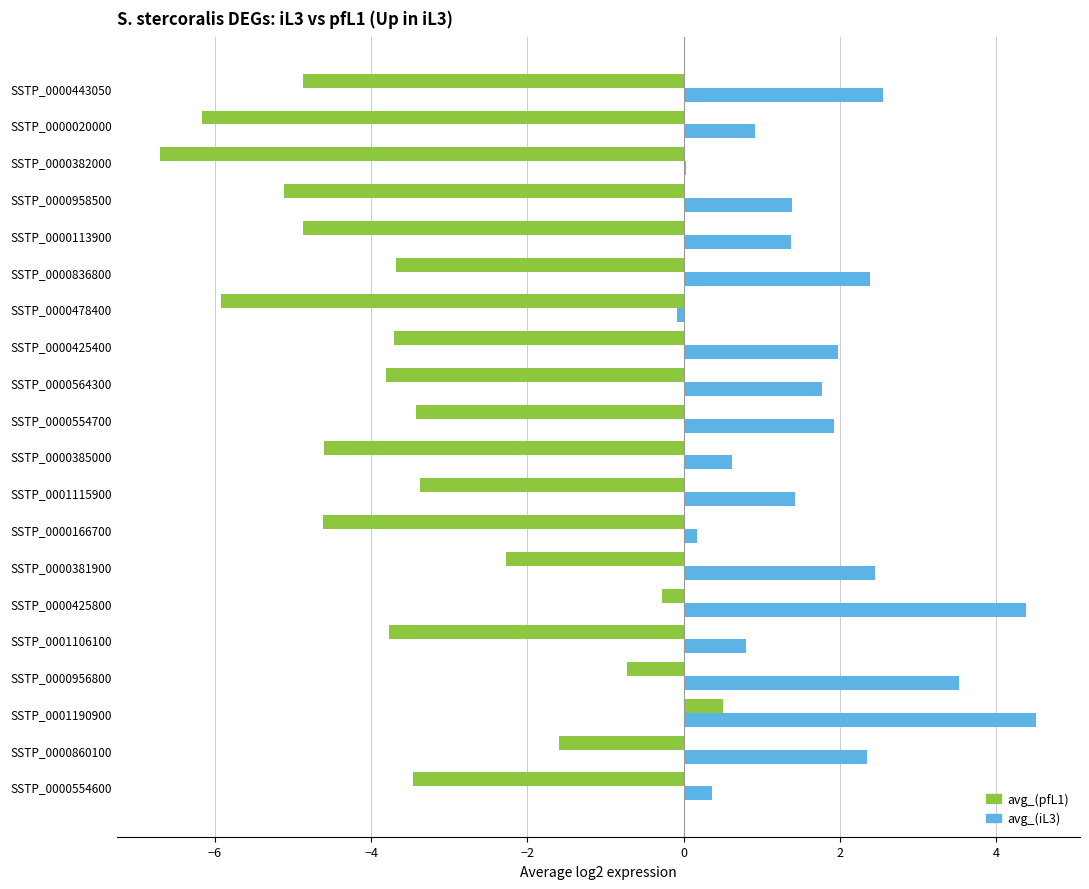

The avg_(iL3) series shows 2.5 at SSTP_0000443050. True or false?

True